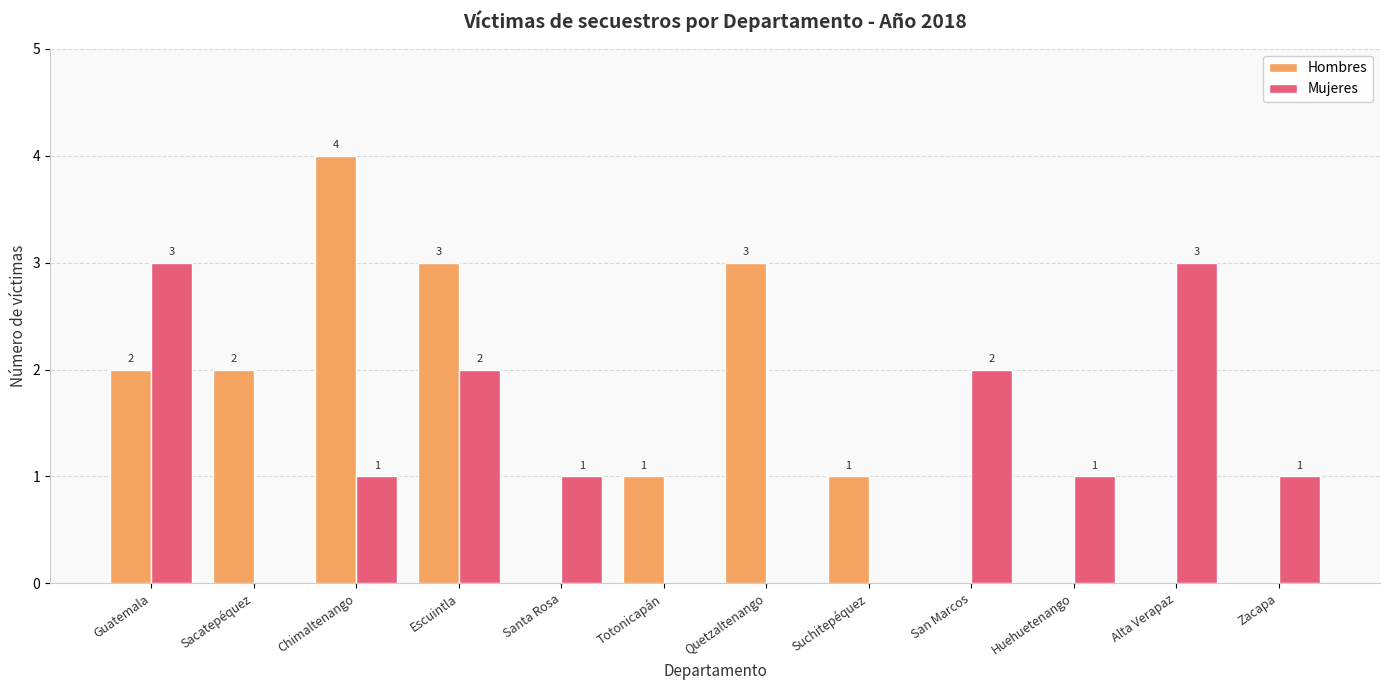

Reading left to right, extract all data points from this chart.

Hombres: 2	2	4	3	0	1	3	1	0	0	0	0
Mujeres: 3	0	1	2	1	0	0	0	2	1	3	1